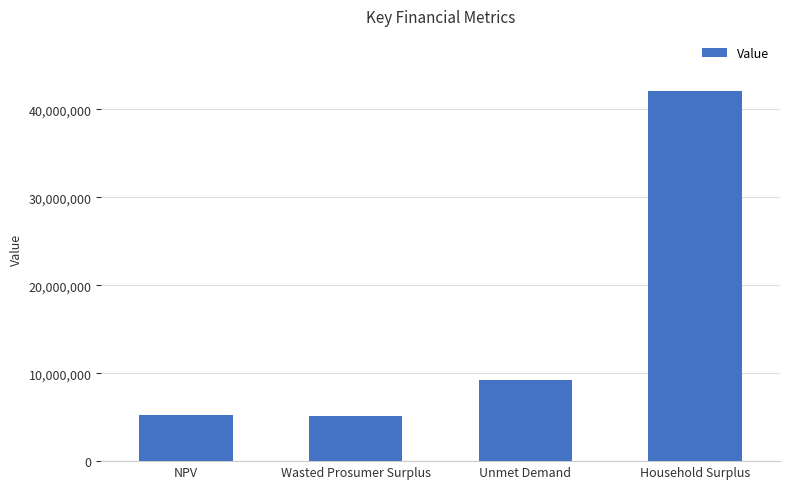

Which label corresponds to the largest value in the chart?

Household Surplus